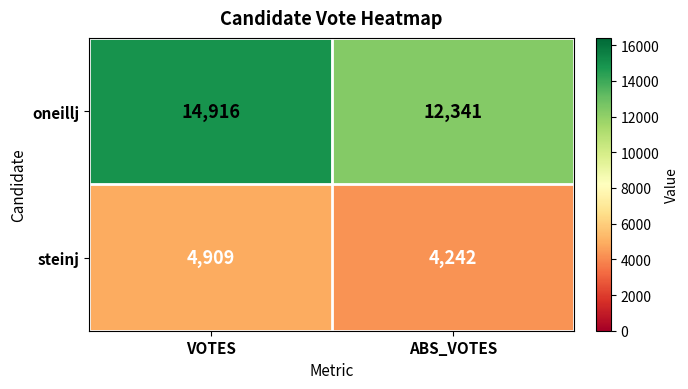

Which series has the largest total across all categories?

oneillj